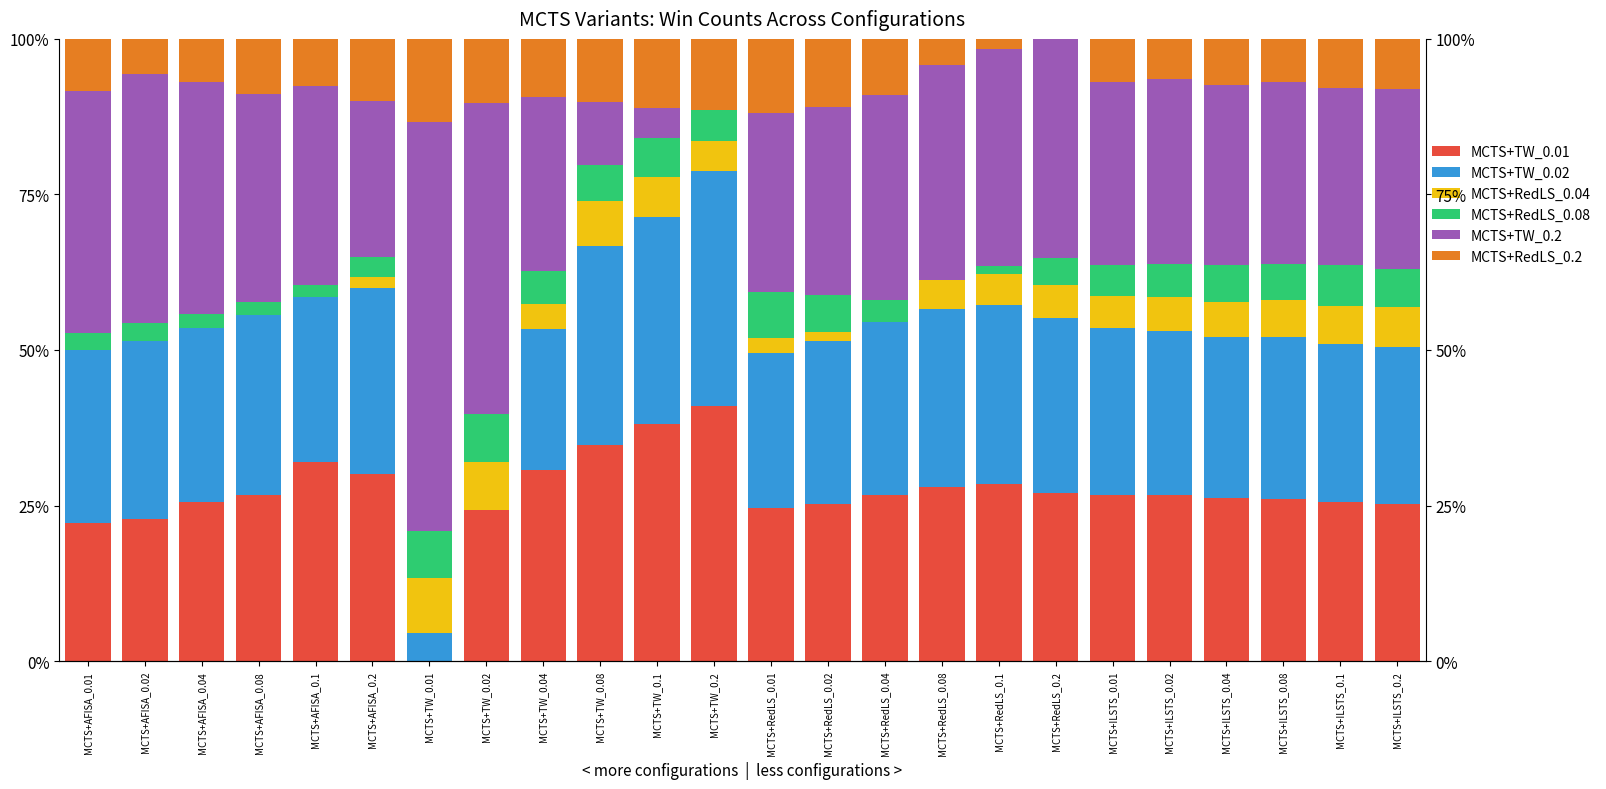

Reading left to right, what are all the values shown in this chart?

MCTS+TW_0.01: 22.2	22.9	25.6	26.7	32.1	30.0	0.0	24.4	30.7	34.8	38.1	41.0	24.6	25.2	26.7	27.9	28.4	27.0	26.7	26.7	26.2	26.0	25.5	25.3
MCTS+TW_0.02: 27.8	28.6	27.9	28.9	26.4	30.0	4.5	0.0	22.7	31.9	33.3	37.7	24.9	26.3	27.8	28.7	28.8	28.3	26.7	26.4	25.9	26.0	25.5	25.3
MCTS+RedLS_0.04: 0.0	0.0	0.0	0.0	0.0	1.7	9.0	7.7	4.0	7.2	6.3	4.9	2.5	1.5	0.0	4.6	5.1	5.2	5.1	5.4	5.6	5.9	6.1	6.4
MCTS+RedLS_0.08: 2.8	2.9	2.3	2.2	1.9	3.3	7.5	7.7	5.3	5.8	6.3	4.9	7.4	5.8	3.5	0.0	1.3	4.3	5.1	5.4	5.9	5.9	6.5	6.1
MCTS+TW_0.2: 38.9	40.0	37.2	33.3	32.1	25.0	65.7	50.0	28.0	10.1	4.8	0.0	28.8	30.3	32.9	34.6	34.7	35.2	29.3	29.6	29.0	29.2	28.6	29.0
MCTS+RedLS_0.2: 8.3	5.7	7.0	8.9	7.5	10.0	13.4	10.3	9.3	10.1	11.1	11.5	11.9	10.9	9.0	4.2	1.7	0.0	7.0	6.5	7.3	6.9	7.8	8.1